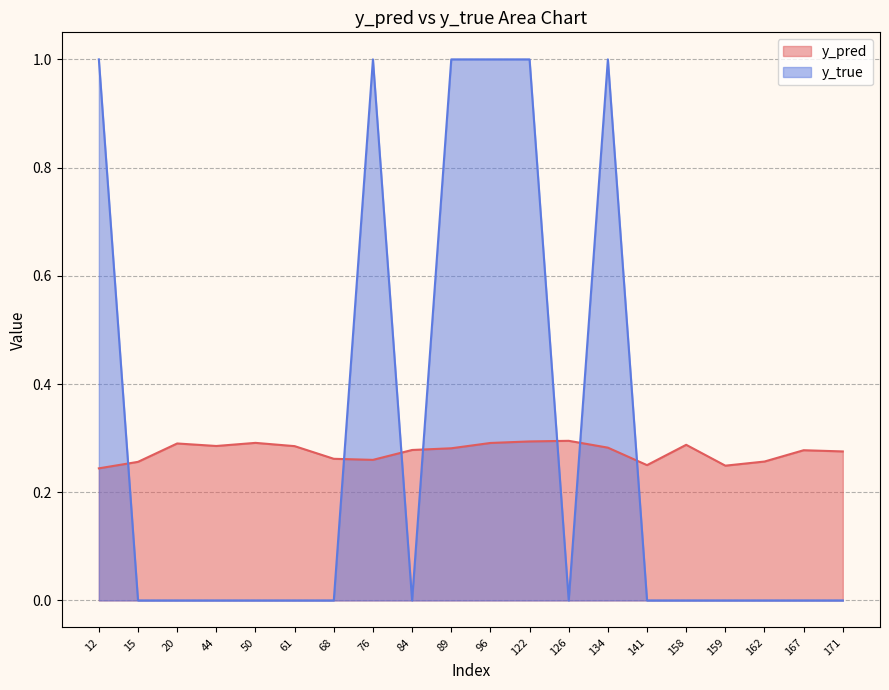

At which category does y_pred reach its first local valley?

44